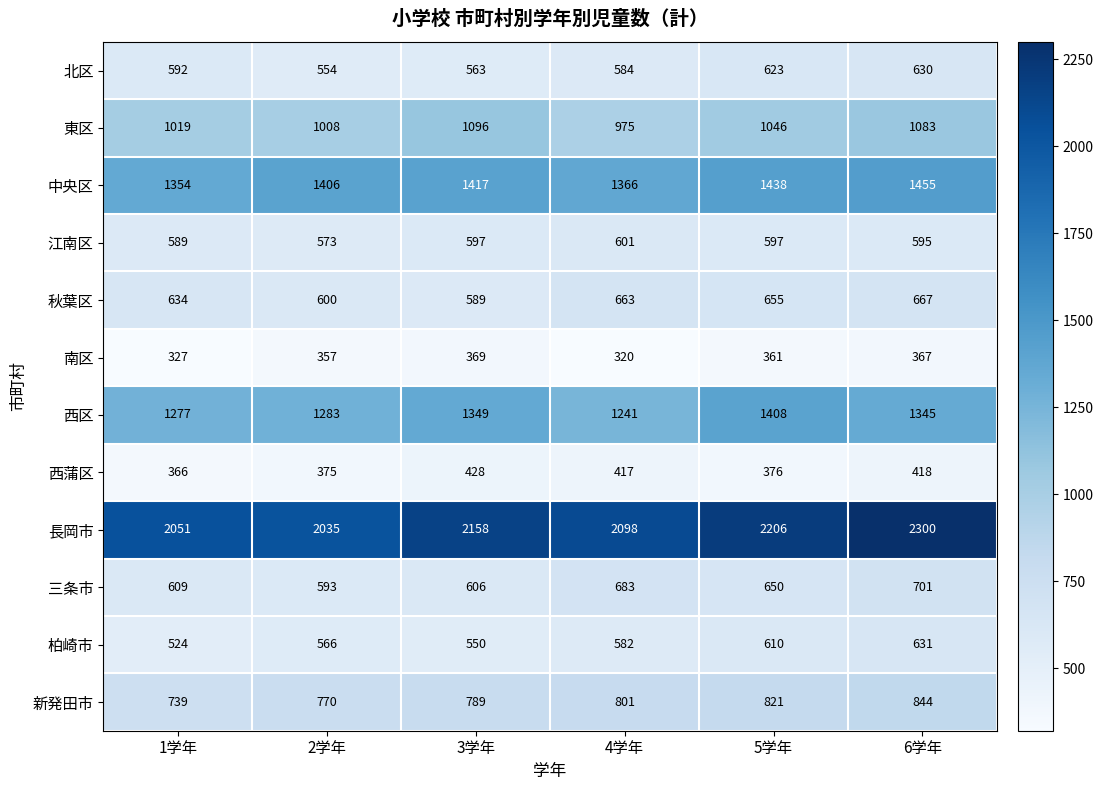

Count the number of categories in the chart.

6